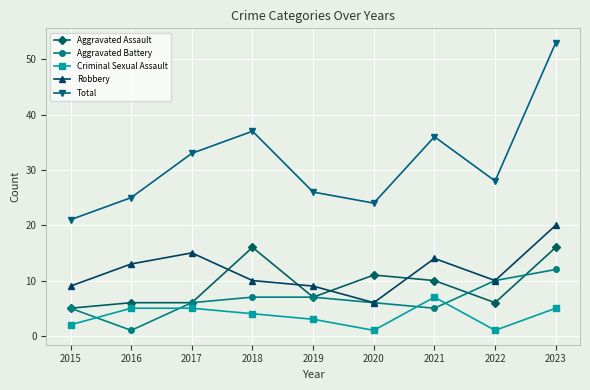

True or false: Aggravated Assault and Criminal Sexual Assault intersect in this chart.

False